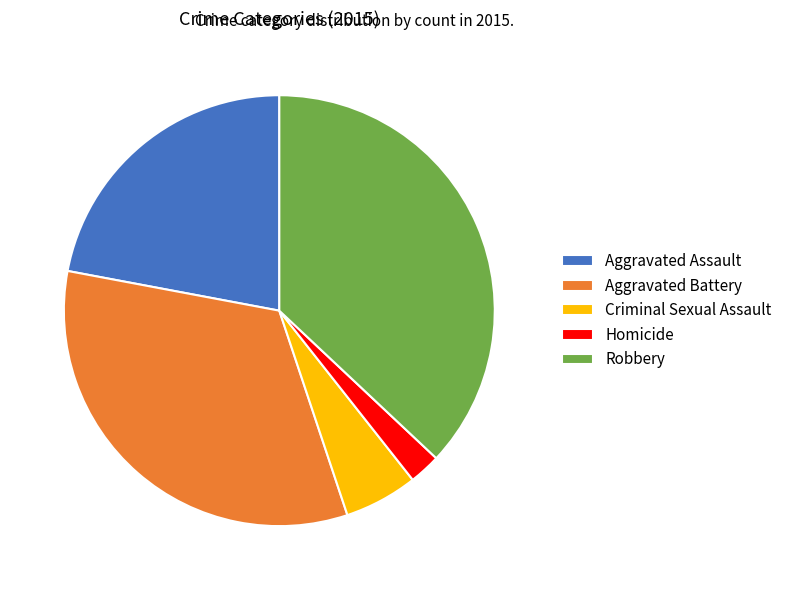

Approximately how many times larger is the value at Robbery compared to Aggravated Assault?

1.7